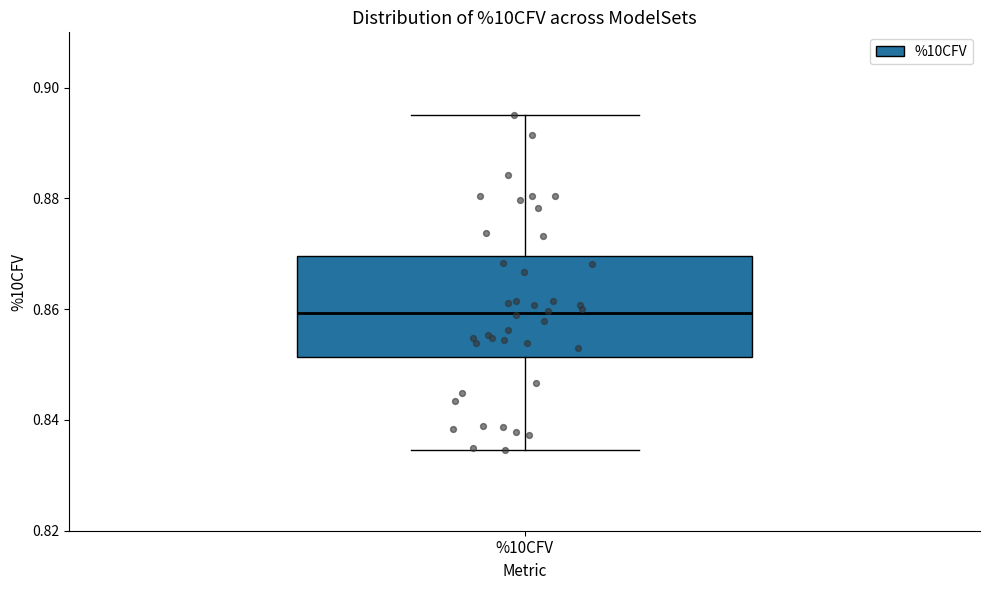

Read this box plot against the y-axis: the position of the median line, the range covered by the box, and the ends of both whiskers. The values are not printed on the chart, so give them approximately, as read against the axis.

median 0.860, box 0.852 to 0.870, whiskers 0.834 to 0.896